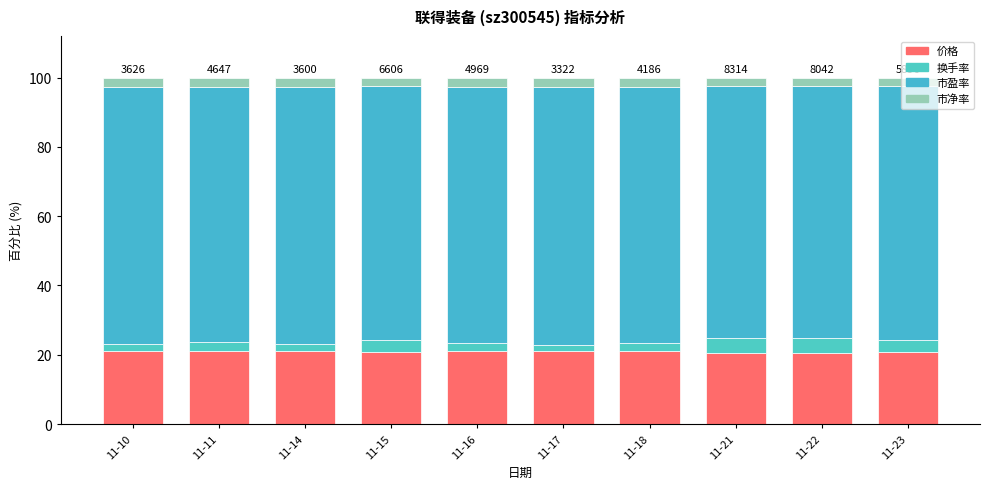

How many distinct data groups are displayed?

4